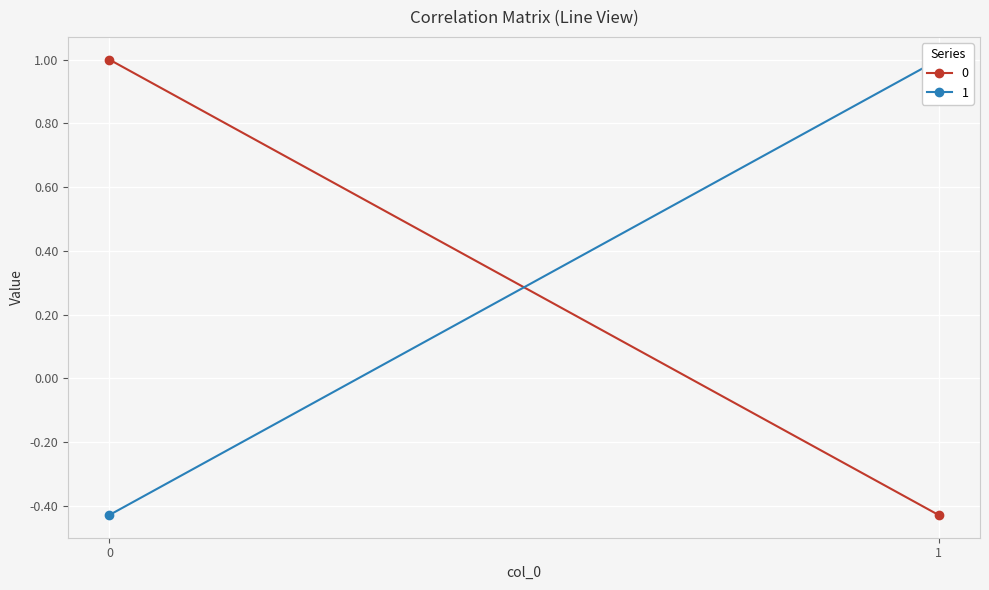

At which category is the sum across all series the highest?

1